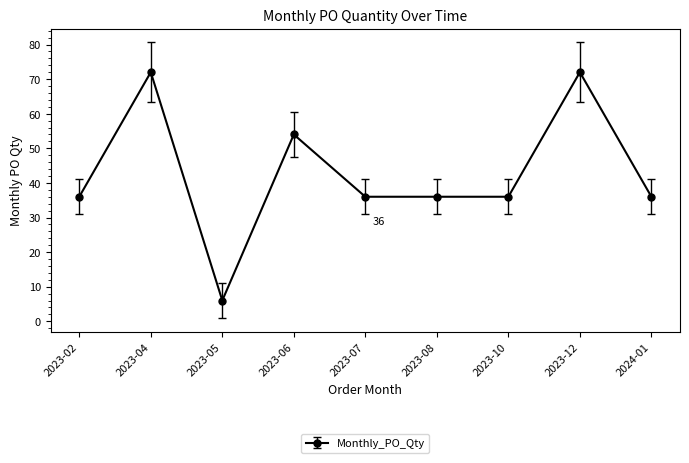

At which category does the data reach its first local valley?

2023-05